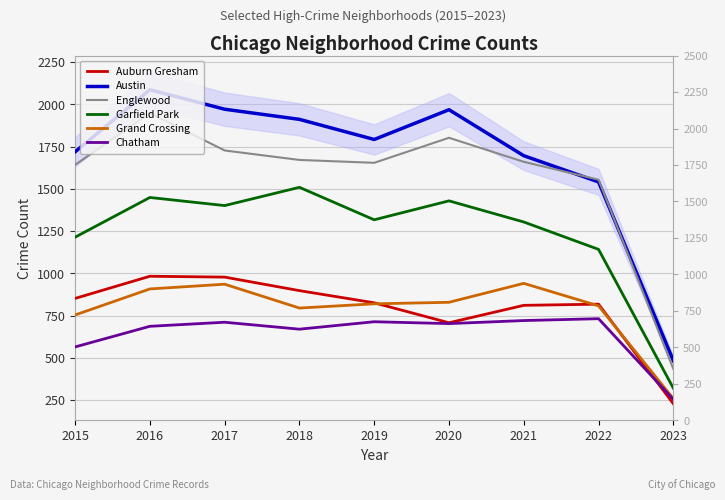

Does the chart display data point markers on the line(s)?

No